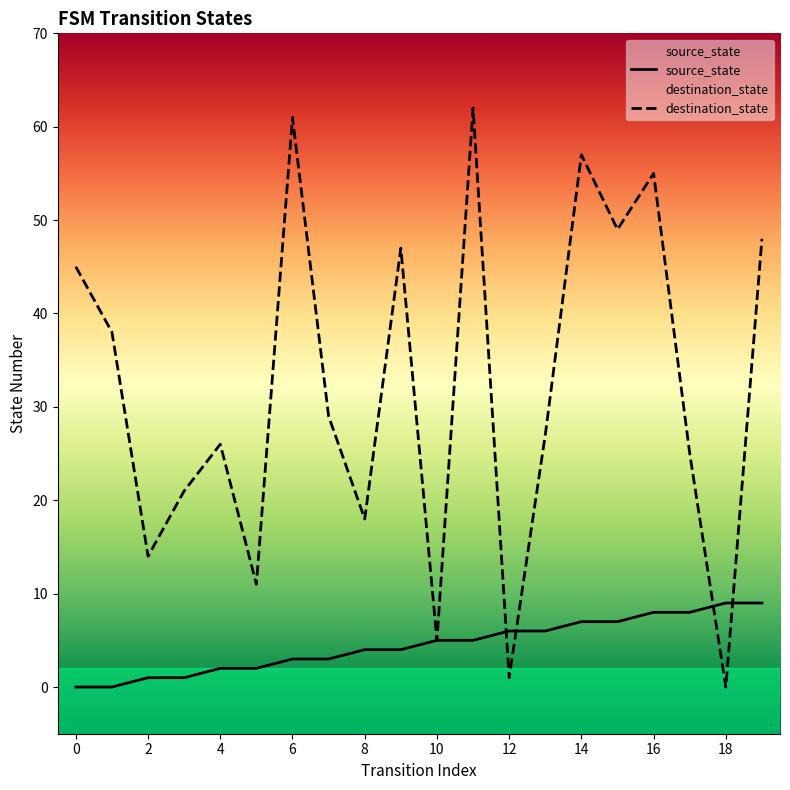

What is the total value across all series at 8?

22